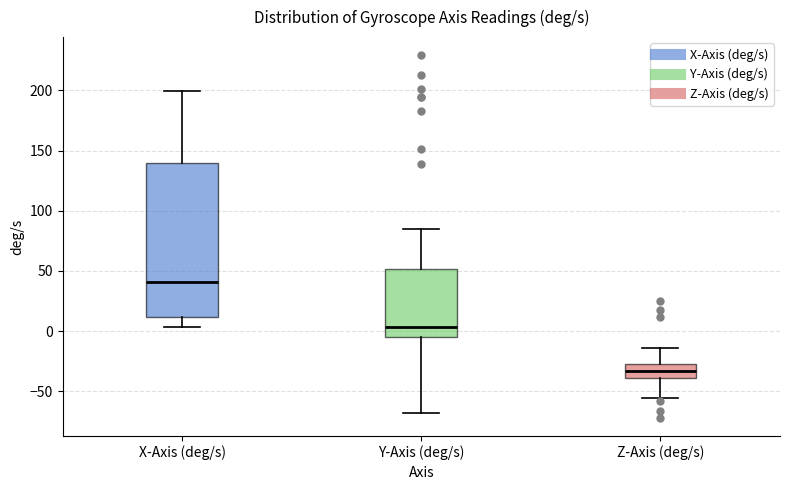

Reading left to right, read every box against the y-axis: the position of its median line, the range the box covers, and the ends of its whiskers. The values are not printed on the chart, so give them approximately, as read against the axis.

X-Axis (deg/s): median 40, box 10 to 140, whiskers 5 to 200
Y-Axis (deg/s): median 5, box -5 to 50, whiskers -70 to 85
Z-Axis (deg/s): median -35, box -40 to -25, whiskers -55 to -15